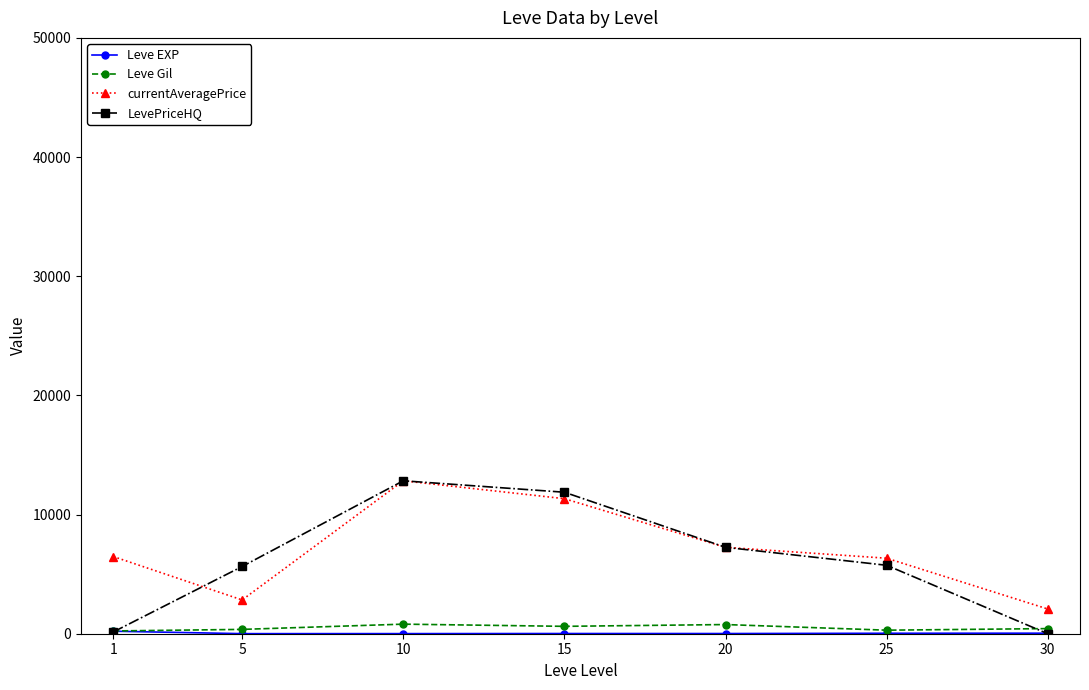

At which category does currentAveragePrice reach its first local valley?

5